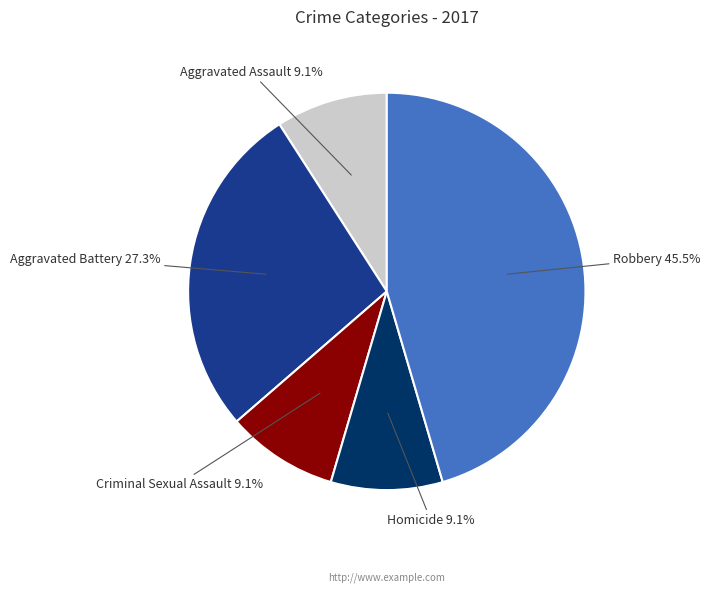

Does any single category account for the majority?

No